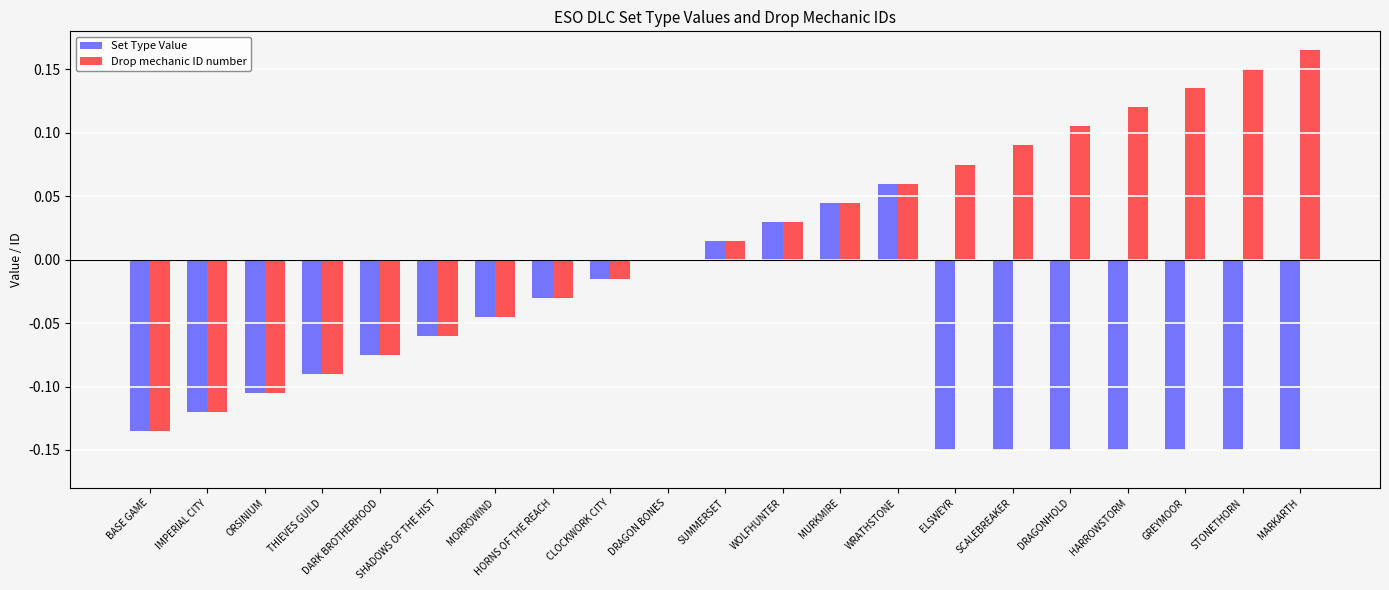

The Set Type Value series shows -0.0 at DARK BROTHERHOOD. True or false?

False